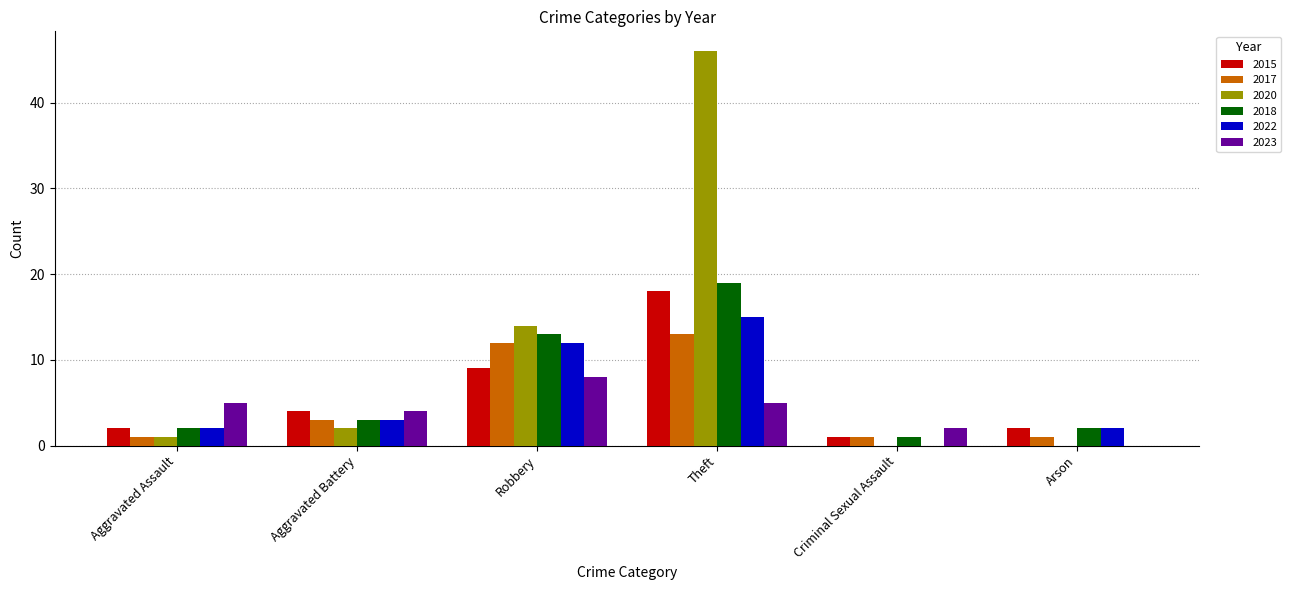

Which category has the highest value in the 2022 series?

Theft